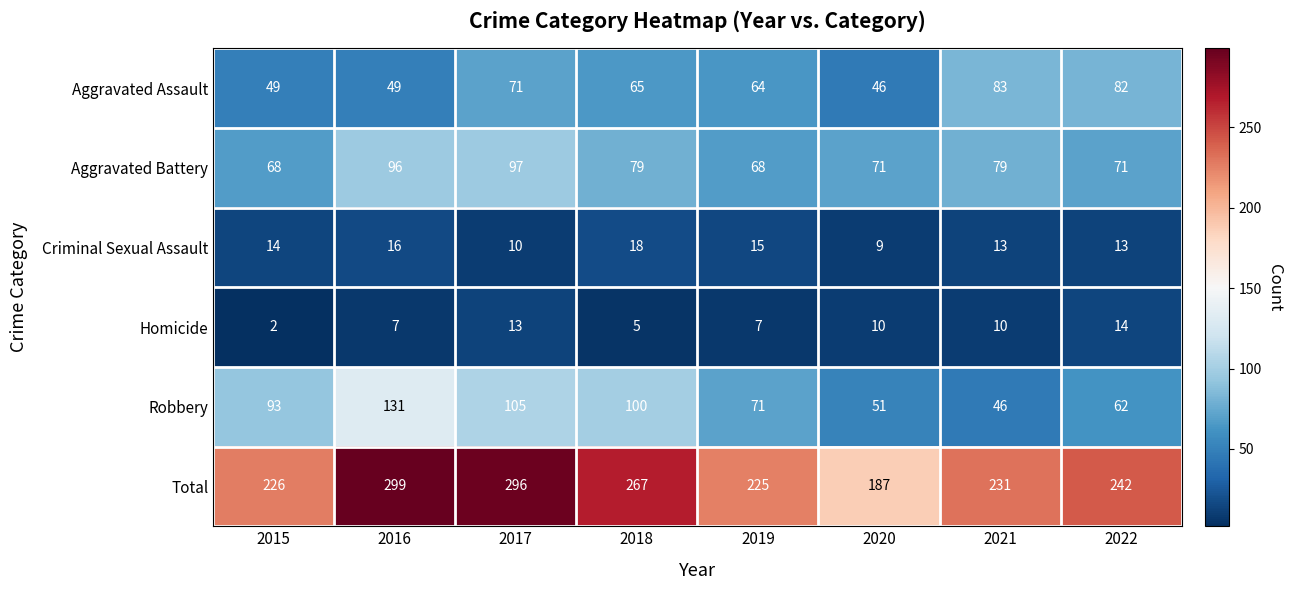

Which series has the widest spread of values?

Total